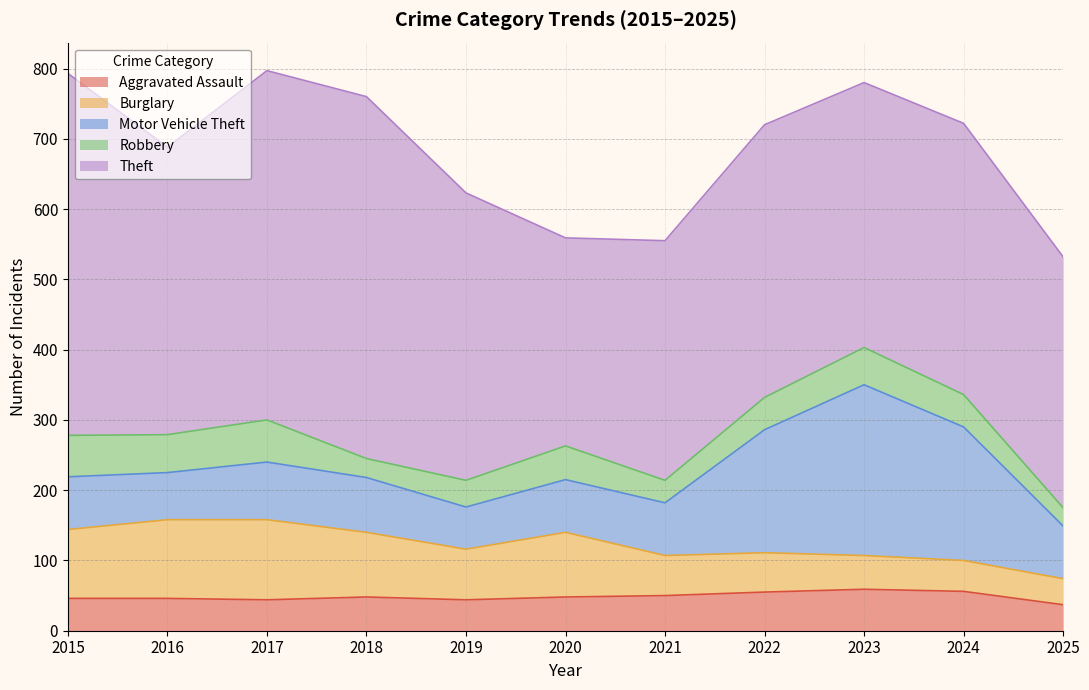

At how many categories does at least one series exceed 364?

8